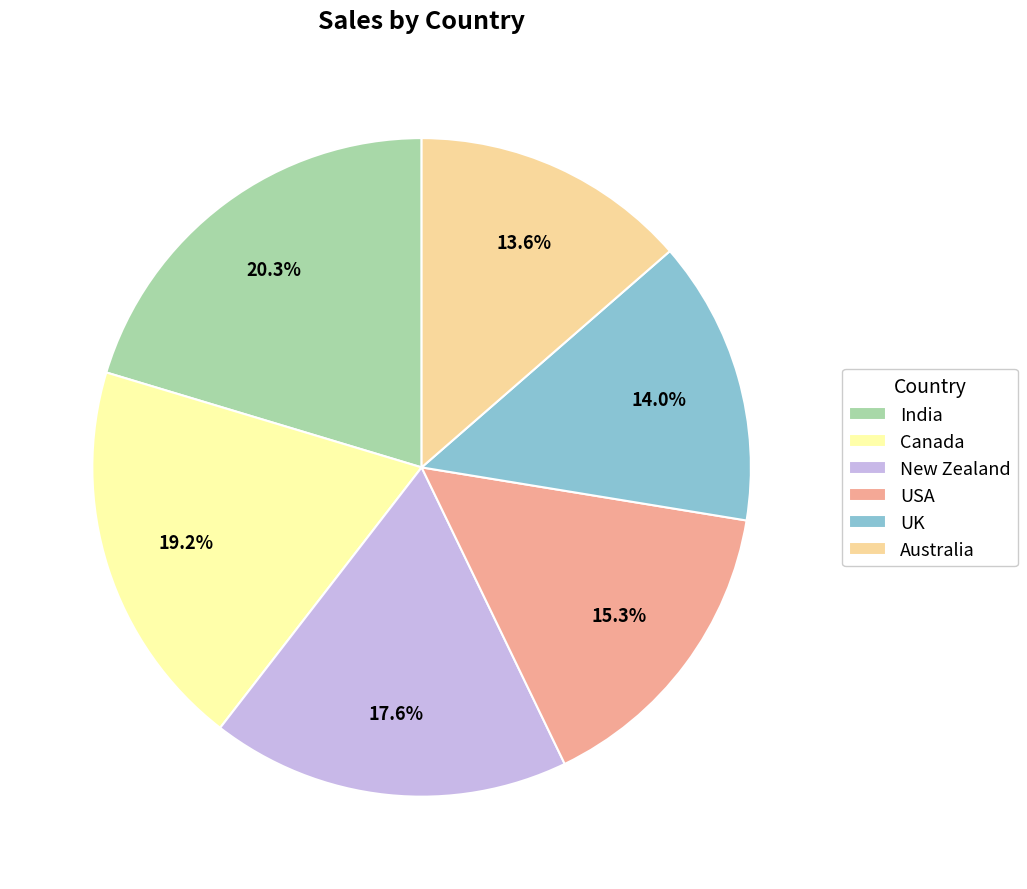

Is there any slice that represents more than half of the pie?

No